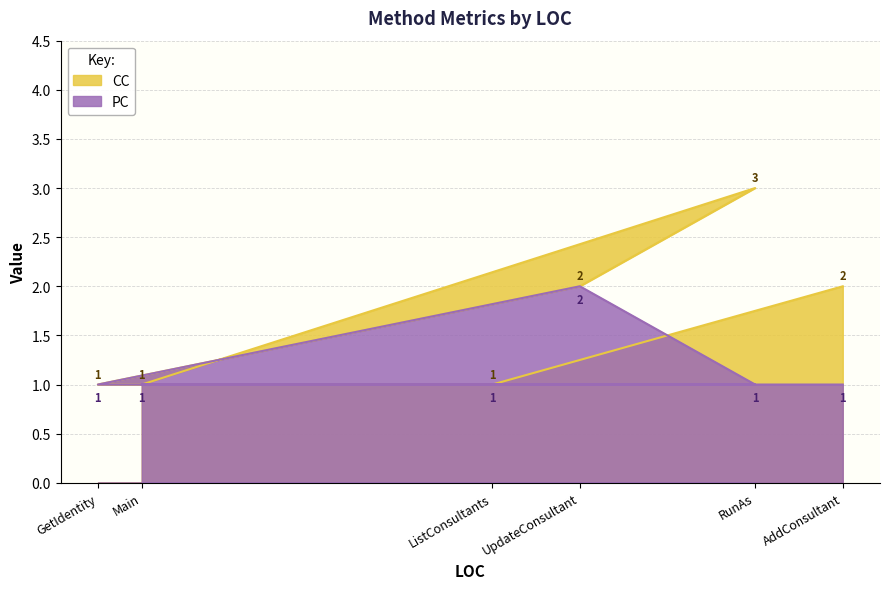

What is the minimum value shown in the chart?

1